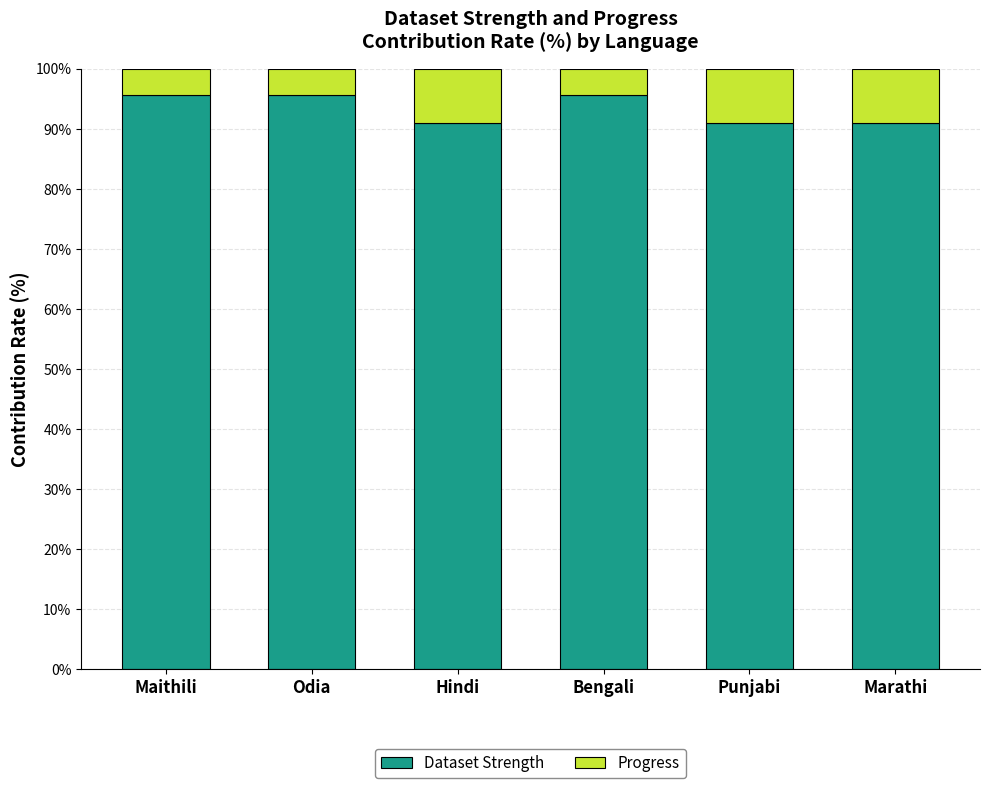

Read the Dataset Strength value at Bengali.

95.7